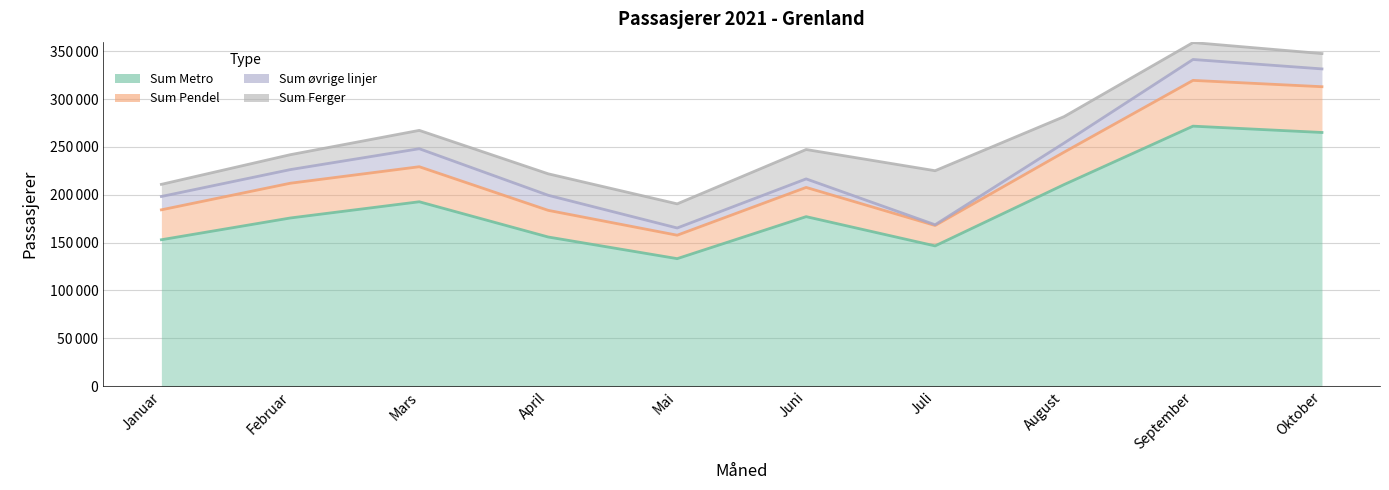

At Mai, list the series in order from largest to smallest.

Sum Metro, Sum Ferger, Sum Pendel, Sum øvrige linjer